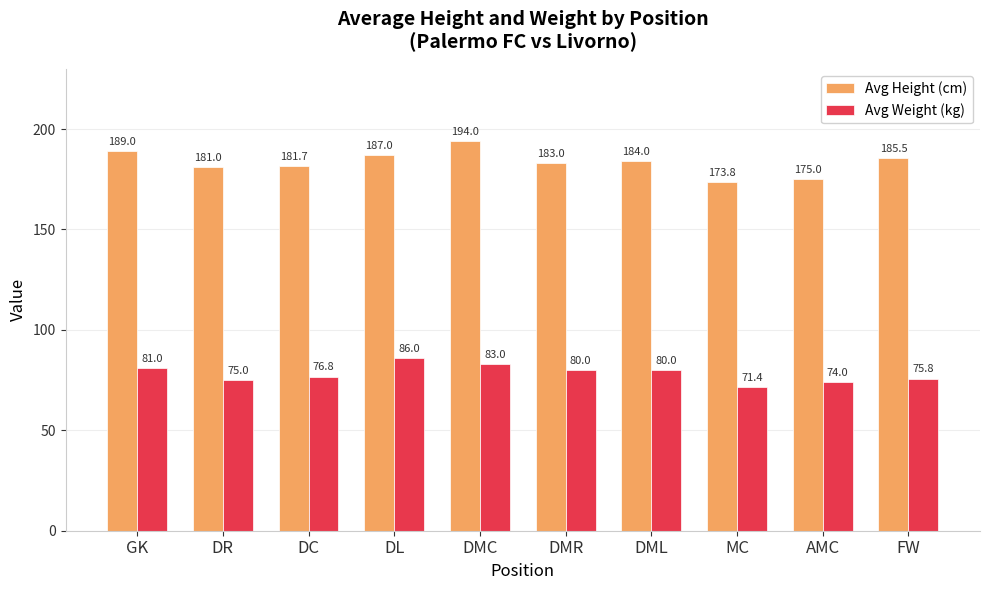

Which series has the largest range (max minus min)?

Avg Height (cm)